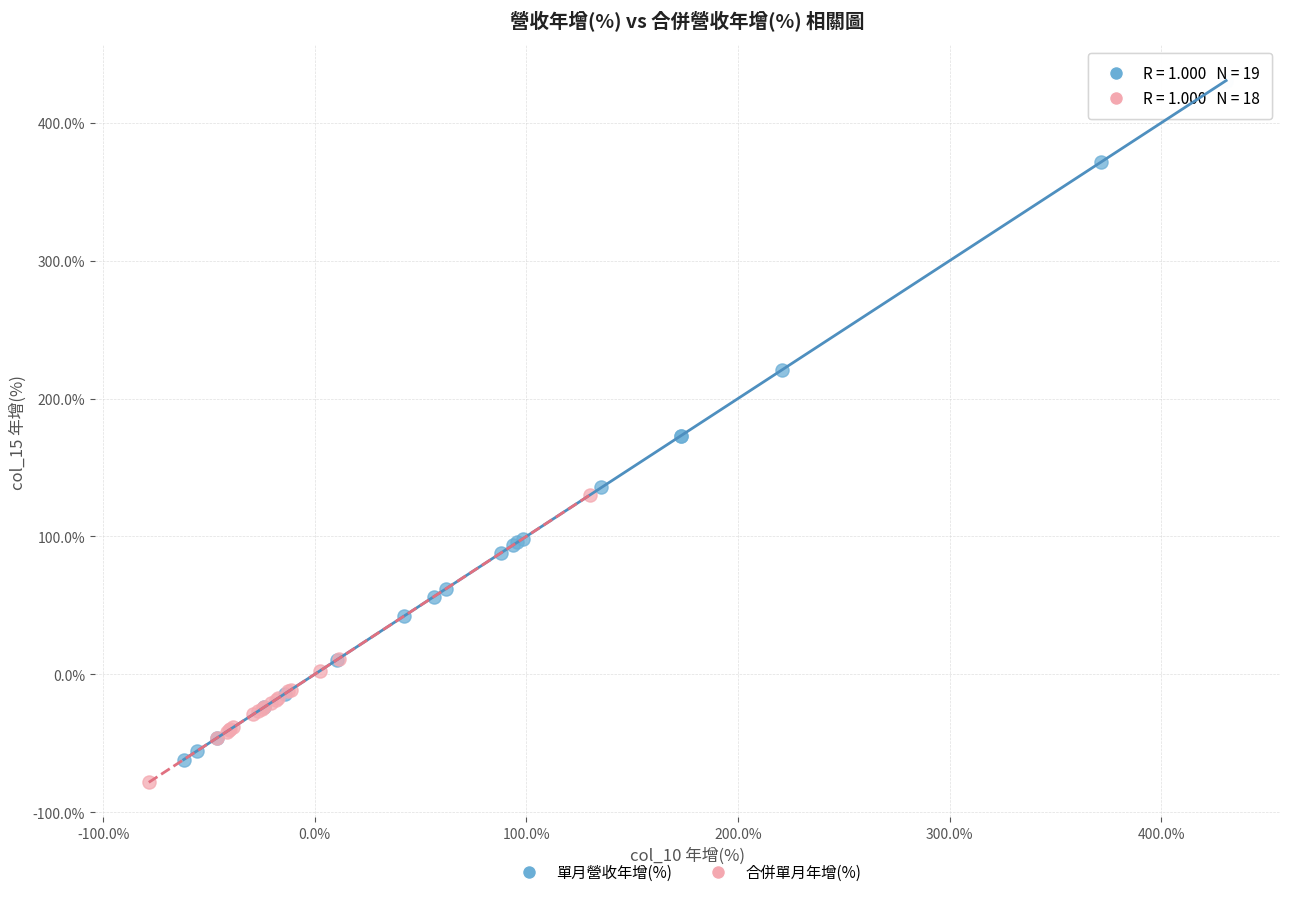

Which series contains the highest Y value?

單月營收年增(%)